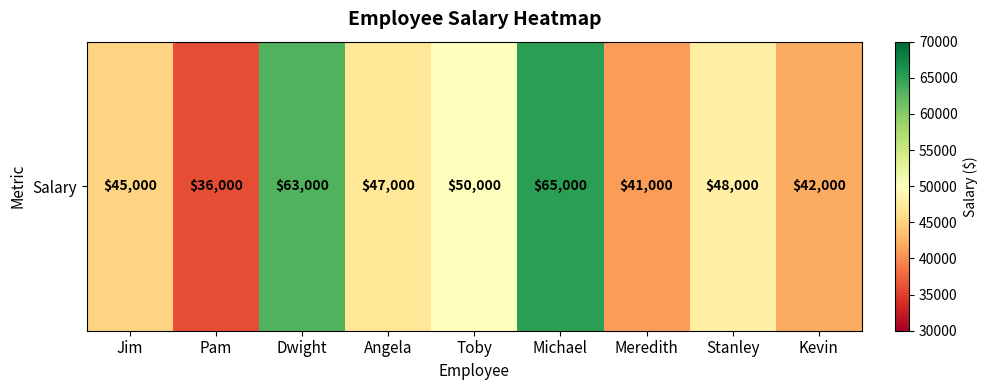

Between Meredith and Angela, which is larger?

Angela